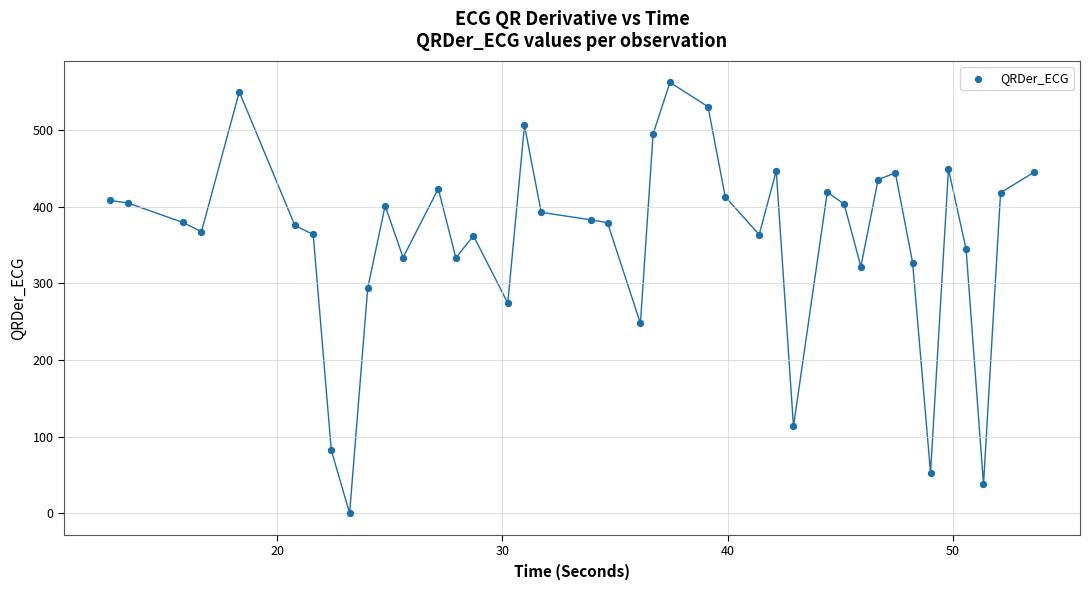

What is the range of X values (max minus min)?

41.0